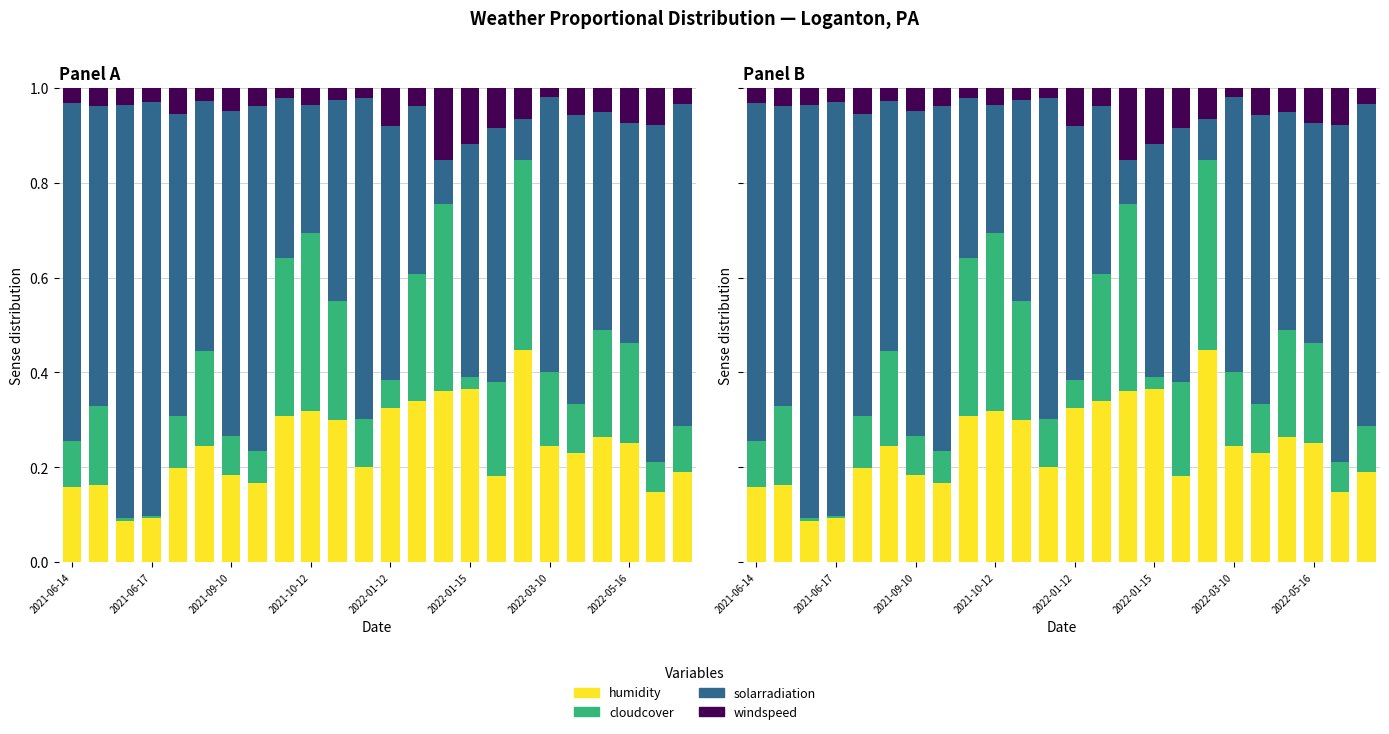

Reading right to left, transcribe all the data shown in this chart.

humidity: 0.2	0.1	0.3	0.3	0.2	0.2	0.4	0.2	0.4	0.4	0.3	0.3	0.2	0.3	0.3	0.3	0.2	0.2	0.2	0.2	0.1	0.1	0.2	0.2
cloudcover: 0.1	0.1	0.2	0.2	0.1	0.2	0.4	0.2	0.0	0.4	0.3	0.1	0.1	0.3	0.4	0.3	0.1	0.1	0.2	0.1	0.0	0.0	0.2	0.1
solarradiation: 0.7	0.7	0.5	0.5	0.6	0.6	0.1	0.5	0.5	0.1	0.4	0.5	0.7	0.4	0.3	0.3	0.7	0.7	0.5	0.6	0.9	0.9	0.6	0.7
windspeed: 0.0	0.1	0.1	0.1	0.1	0.0	0.1	0.1	0.1	0.2	0.0	0.1	0.0	0.0	0.0	0.0	0.0	0.0	0.0	0.1	0.0	0.0	0.0	0.0